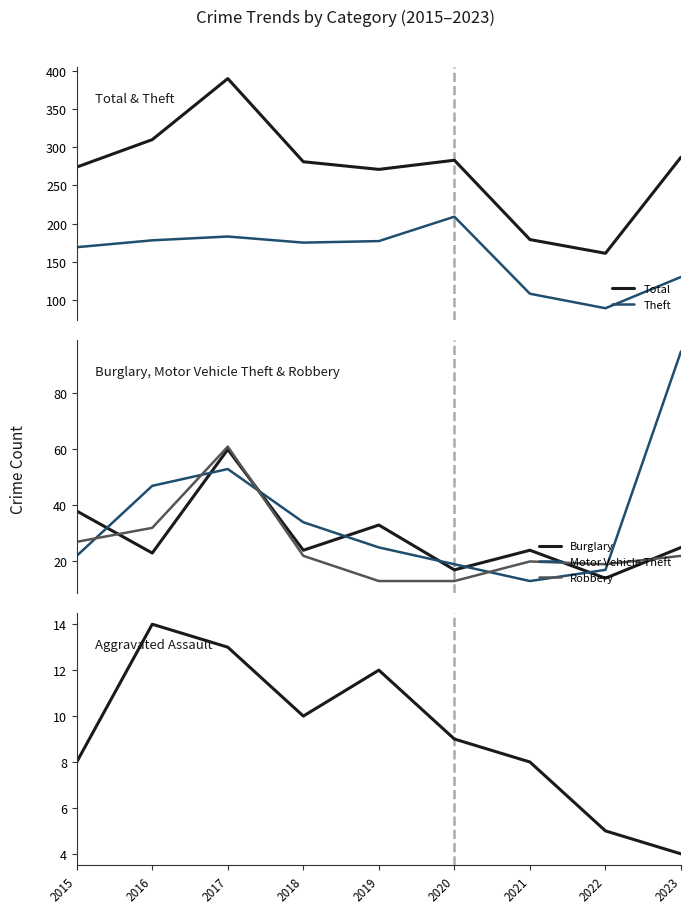

True or false: Theft and Burglary cross at least once.

False